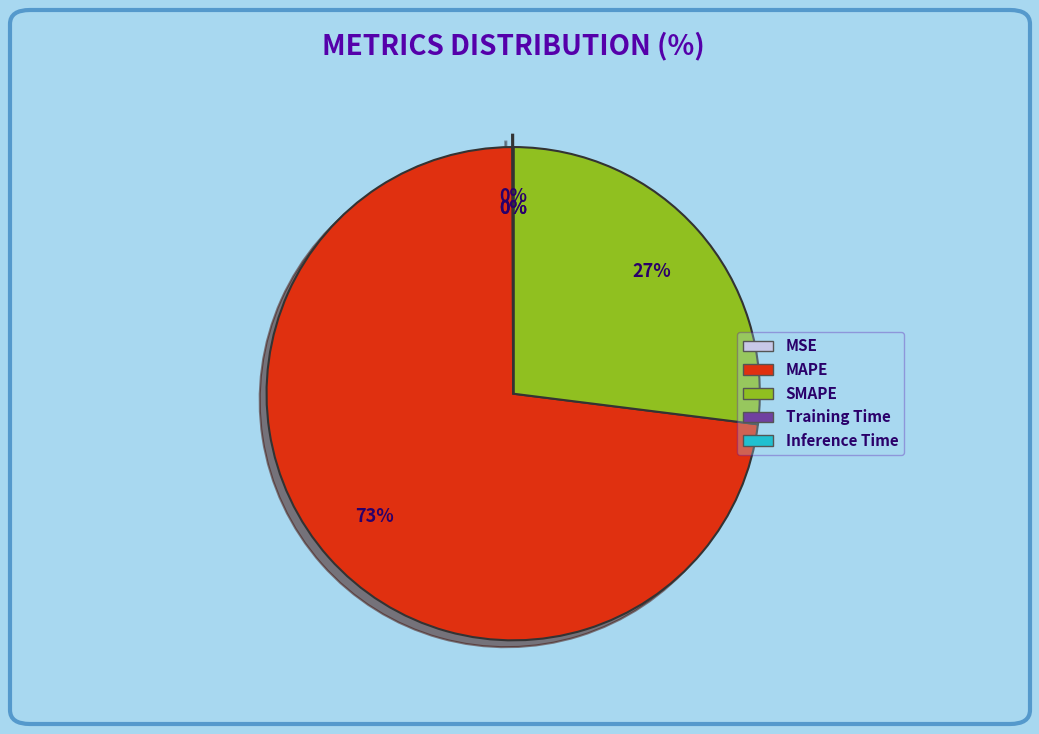

Which has a higher value, SMAPE or Training Time?

SMAPE